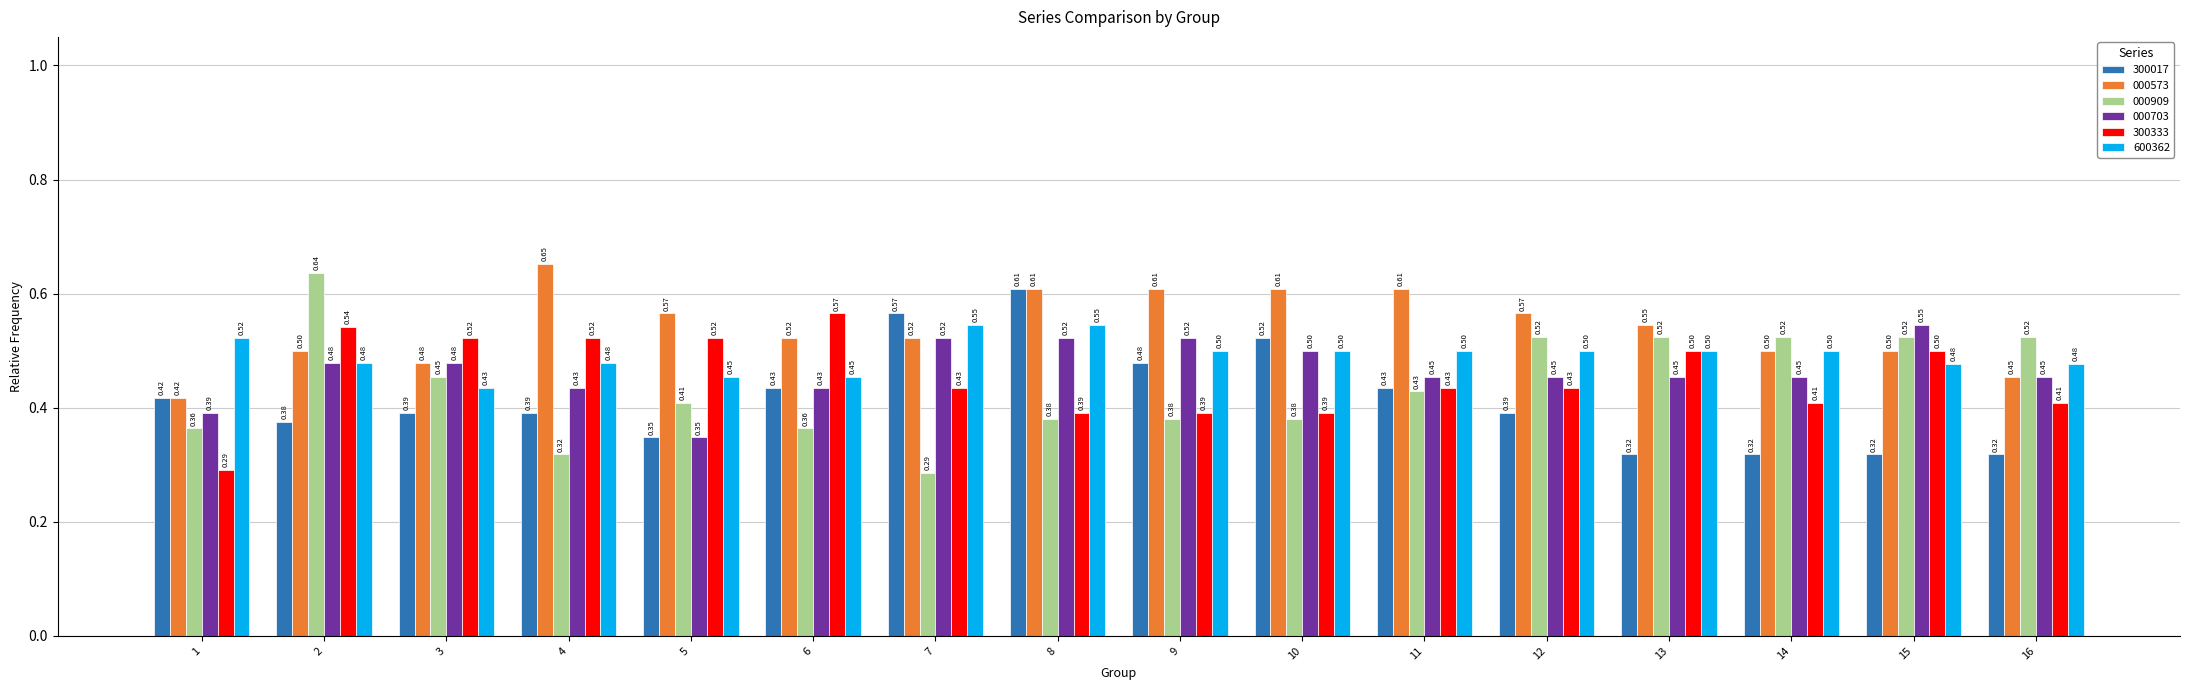

At which category is the sum across all series the highest?

8